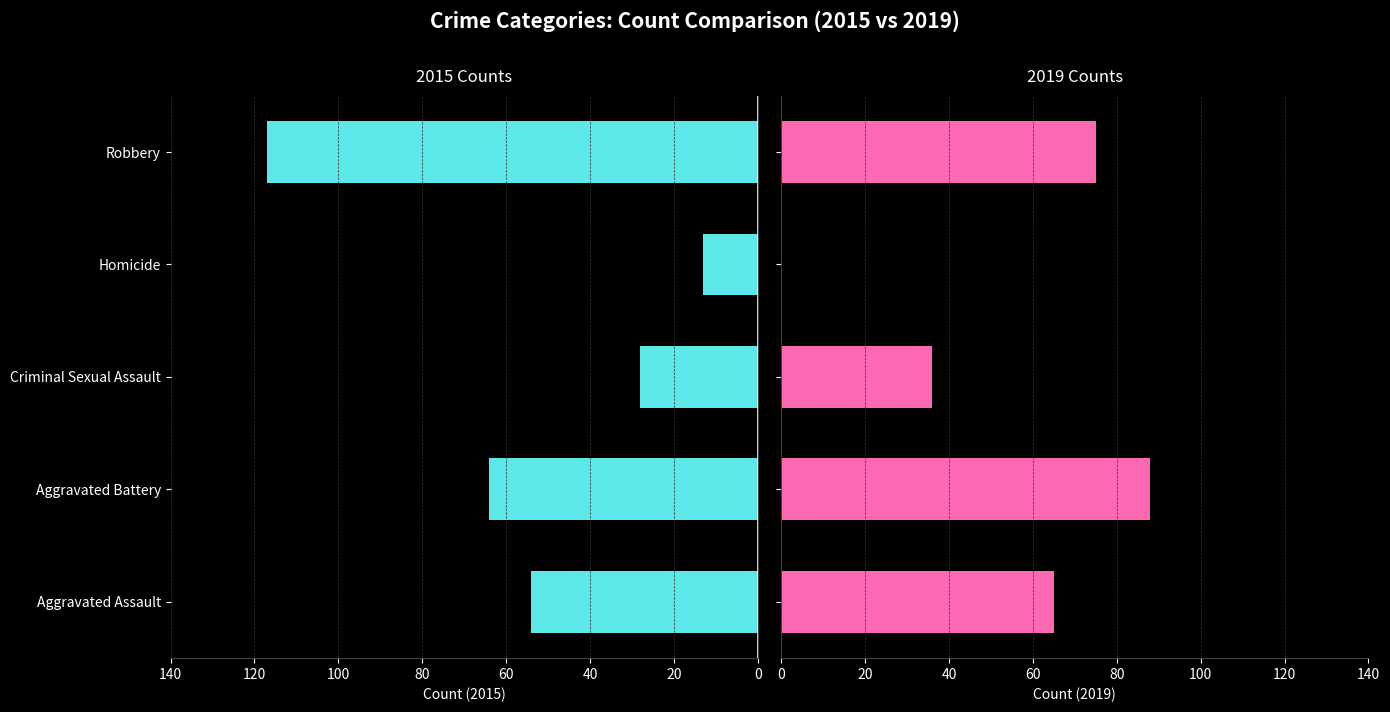

True or false: 2015 has a value of 19 at Homicide.

False